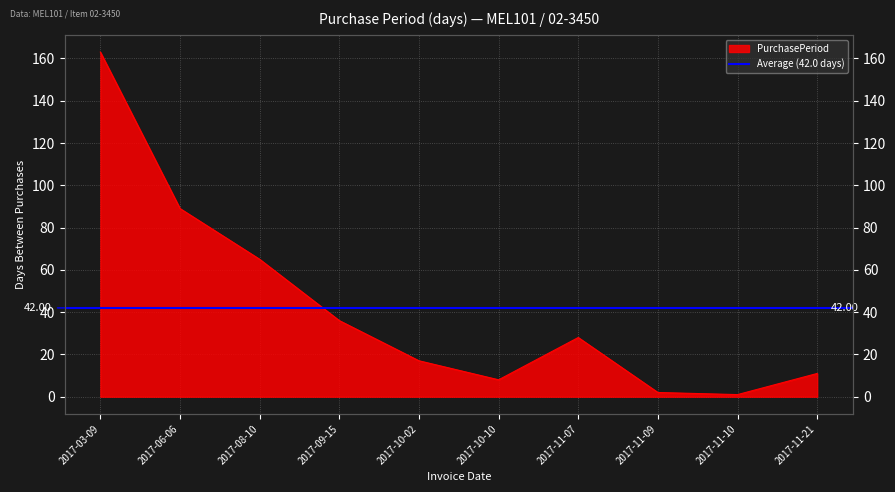

True or false: the data shows 15 at 2017-11-21.

False